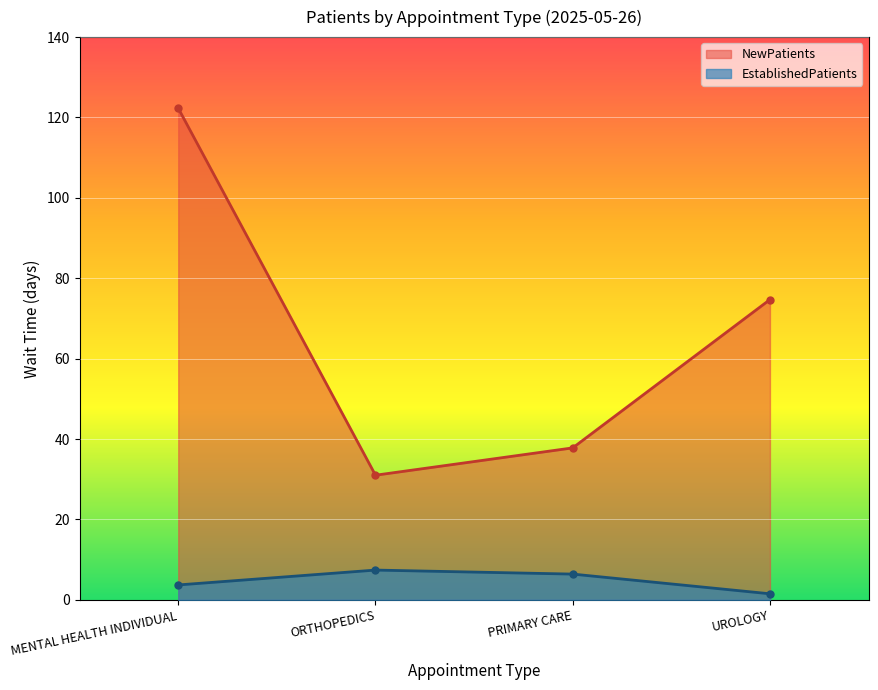

What is the sum of all NewPatients values?

265.8